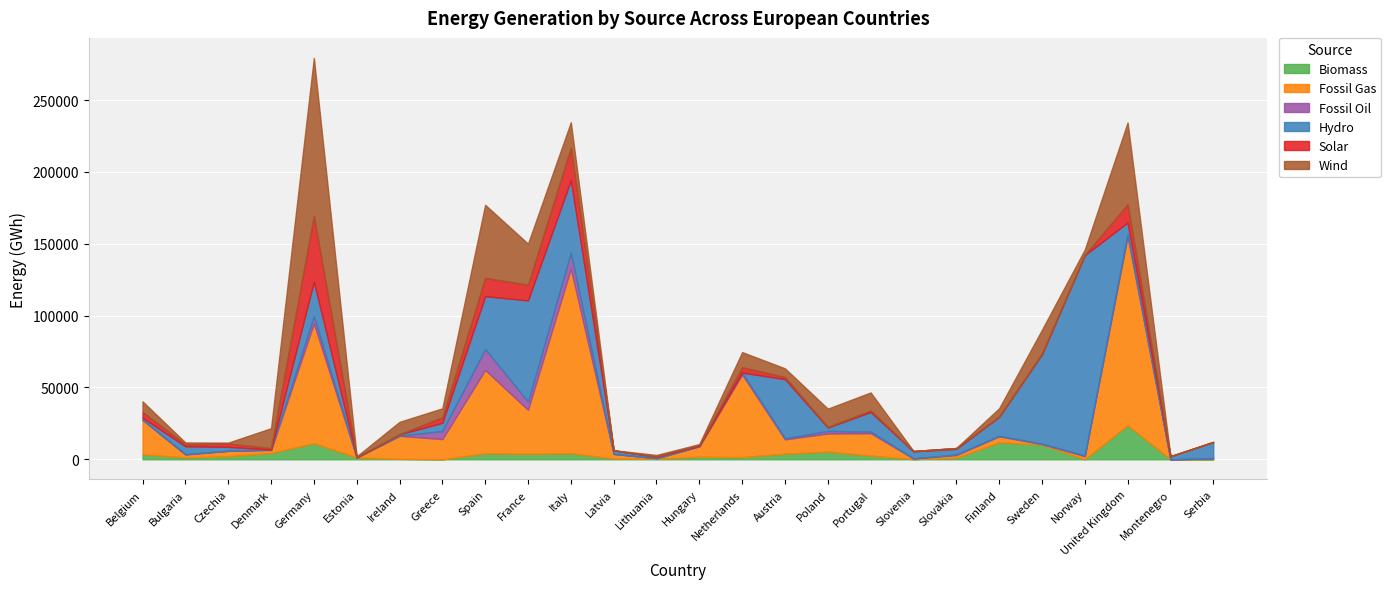

How many intersections are there between Wind and Hydro?

9